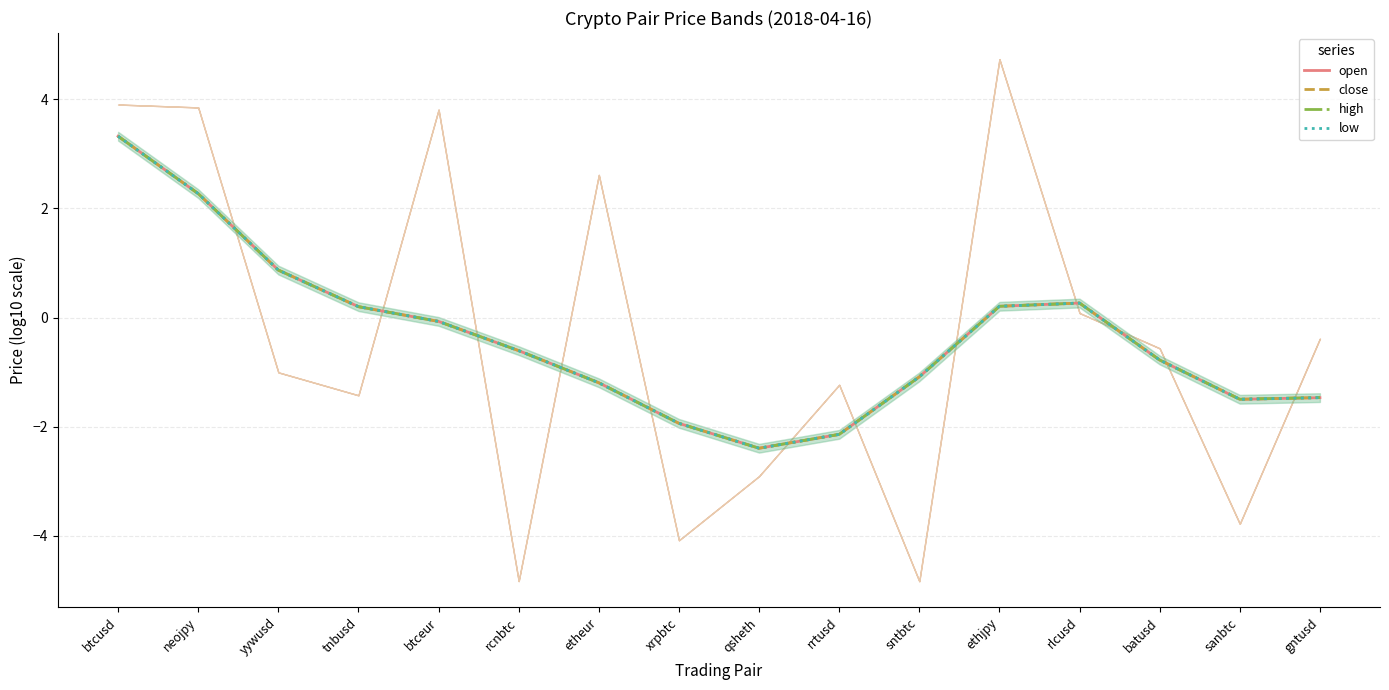

Which has a higher value, batusd or yywusd?

yywusd